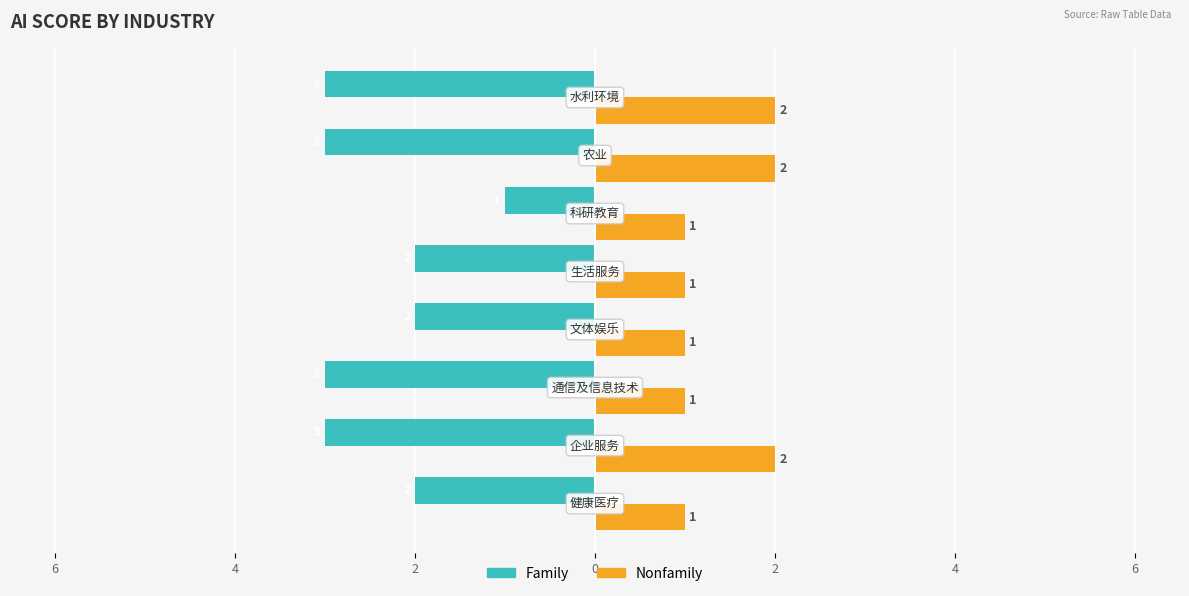

What are all the series names shown in the legend?

Family, Nonfamily